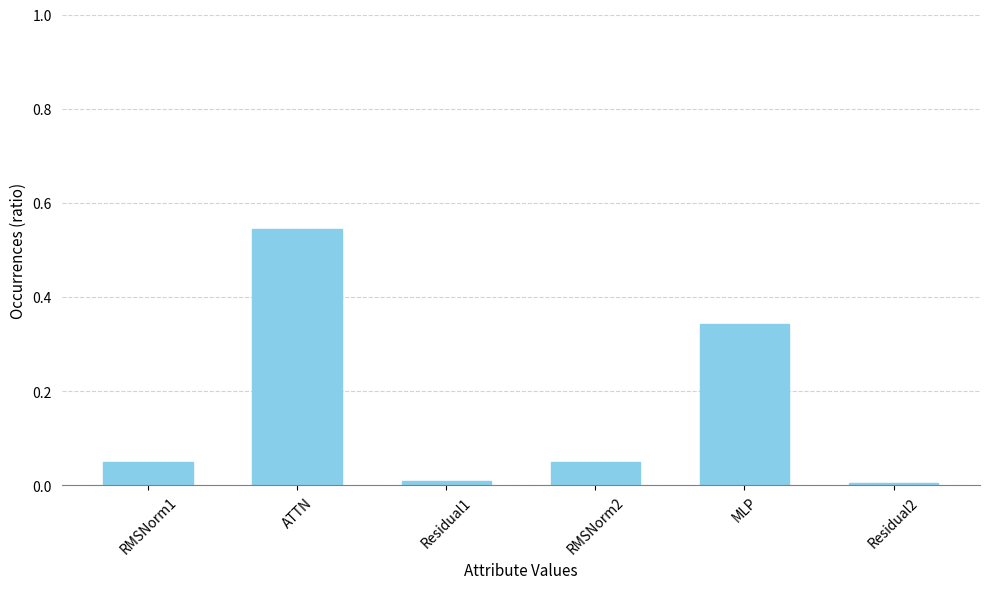

Which has a higher value, ATTN or MLP?

ATTN